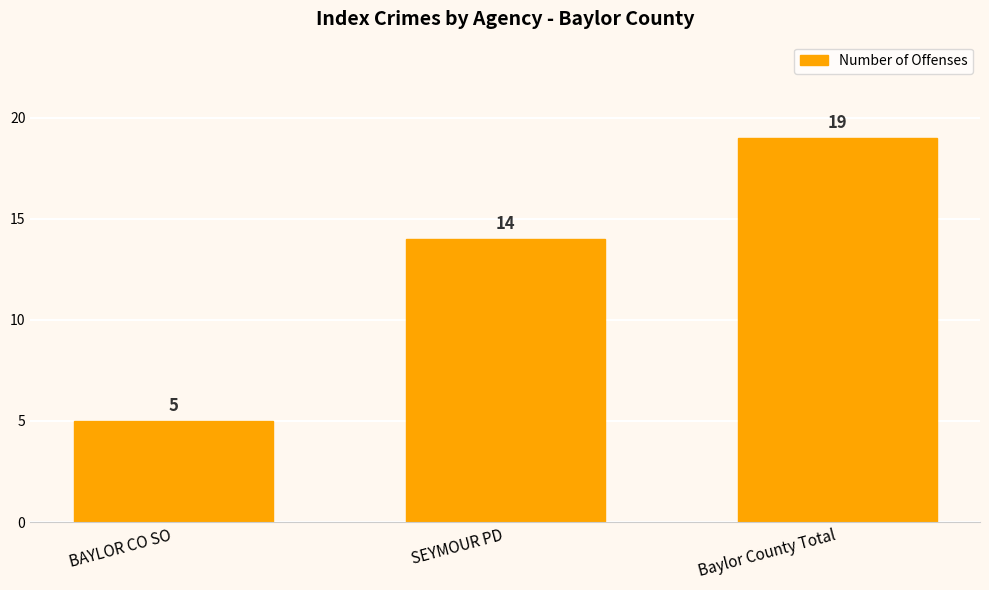

What is the ratio of the value at Baylor County Total to the value at BAYLOR CO SO?

3.8